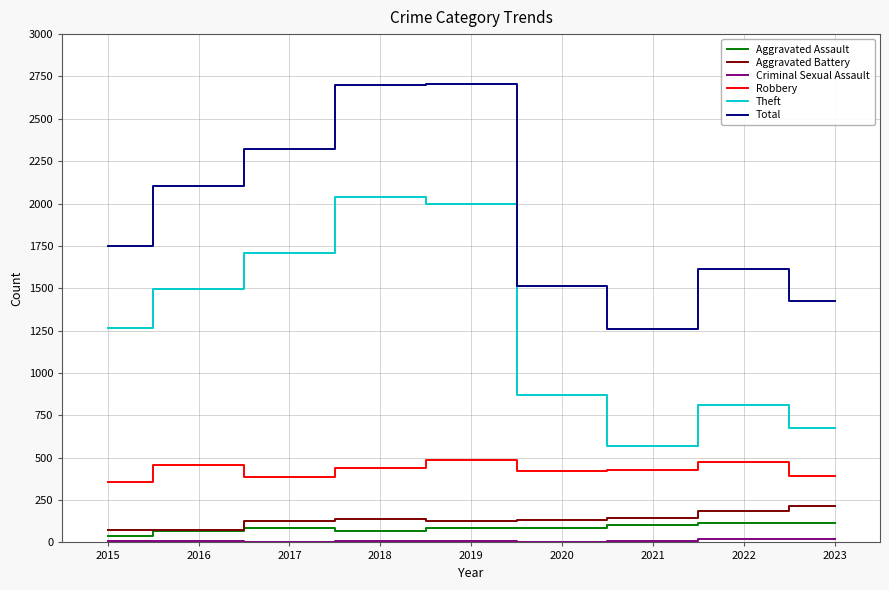

The value of Total at 2022 is 2493. True or false?

False